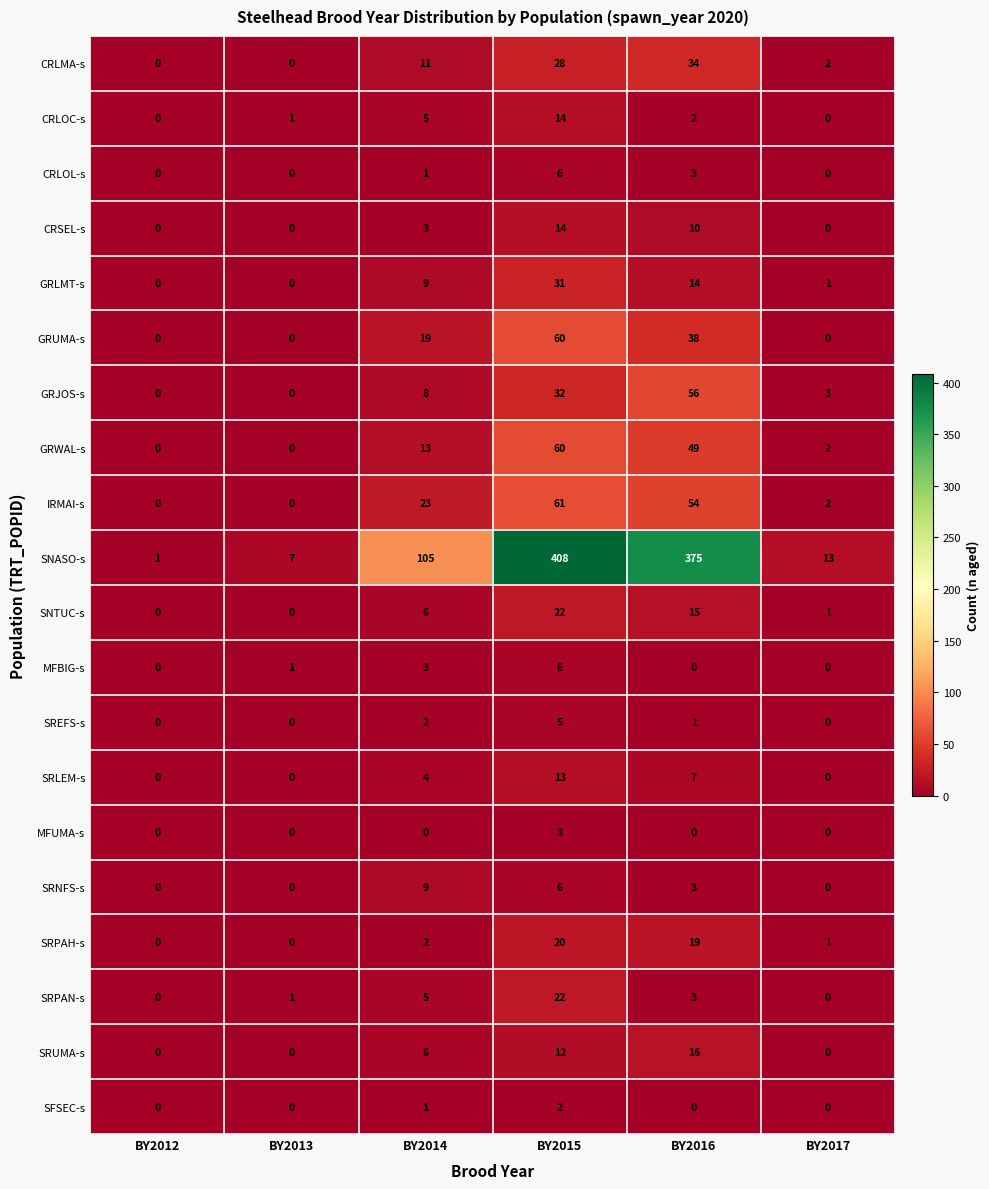

True or false: GRWAL-s has a value of 80 at BY2016.

False